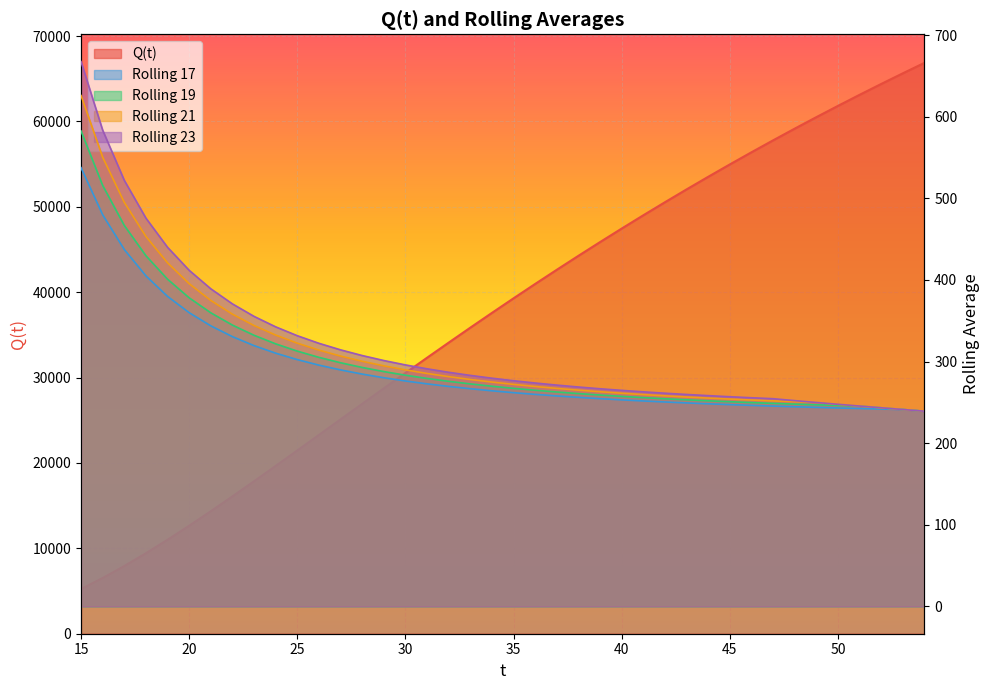

At 52, list the series in order from largest to smallest.

Q(t), Rolling 19, Rolling 21, Rolling 23, Rolling 17